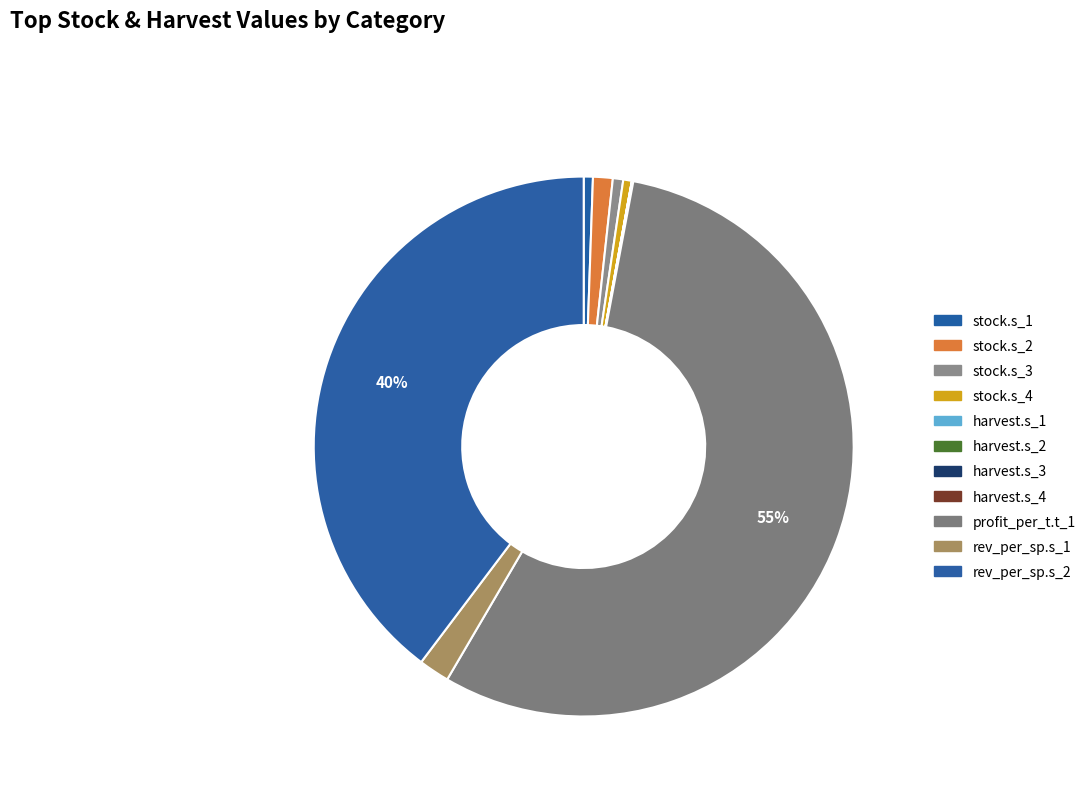

How many segments does this pie chart have?

11